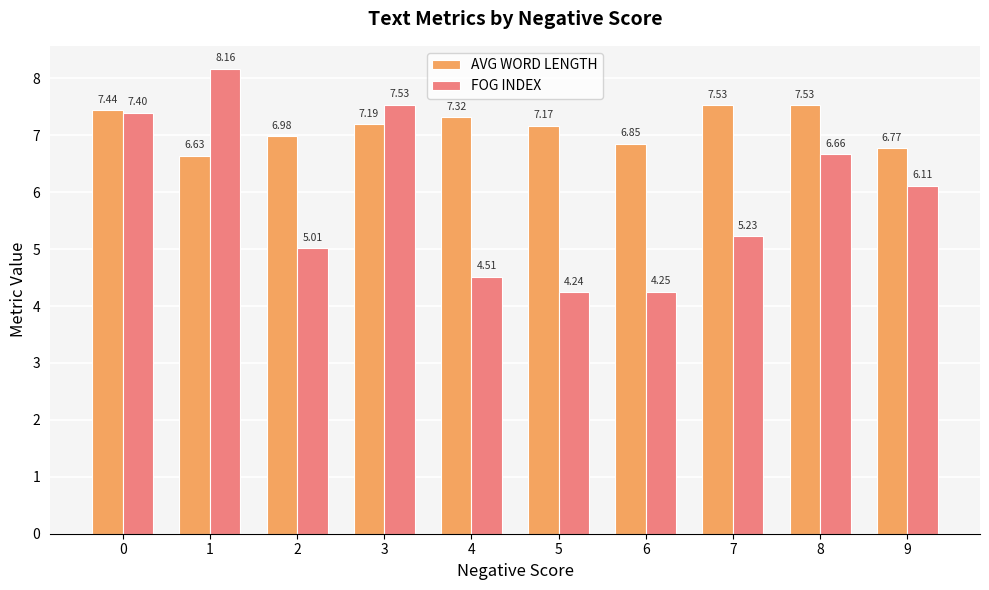

At 0, list the series in order from largest to smallest.

AVG WORD LENGTH, FOG INDEX